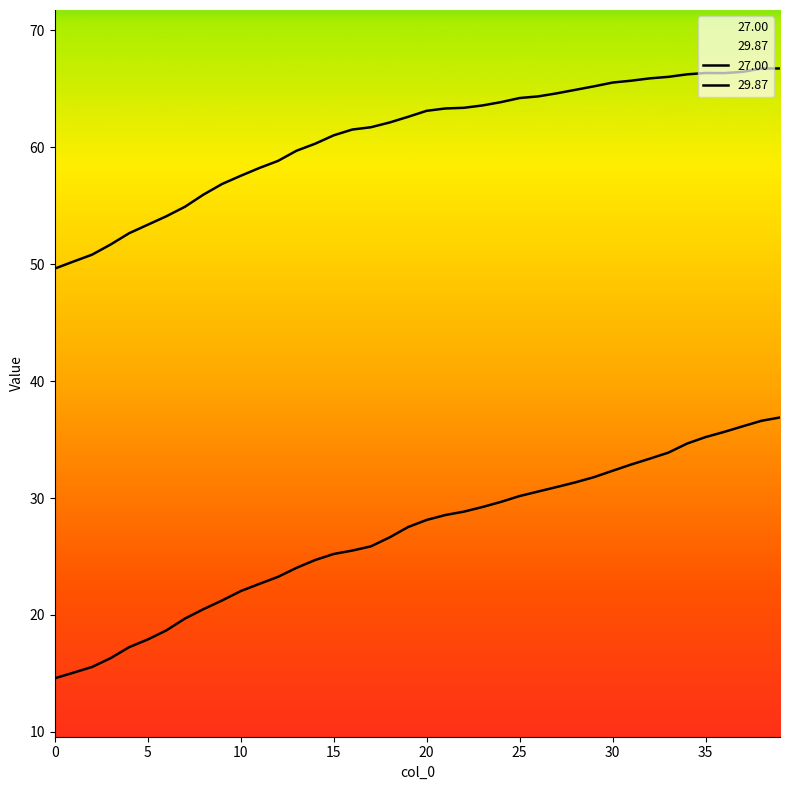

What is the total value across all series at 13?

83.7